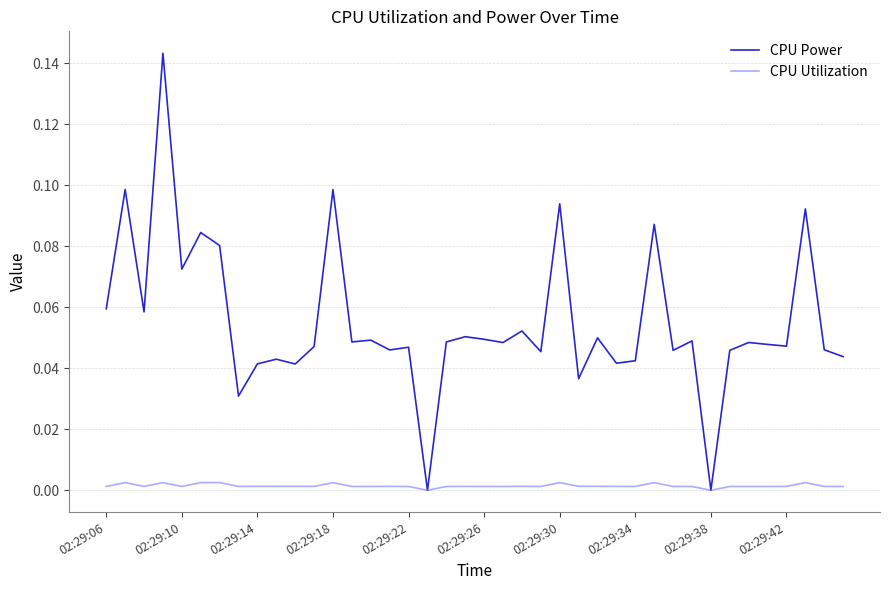

Which series has the largest total across all categories?

CPU Power